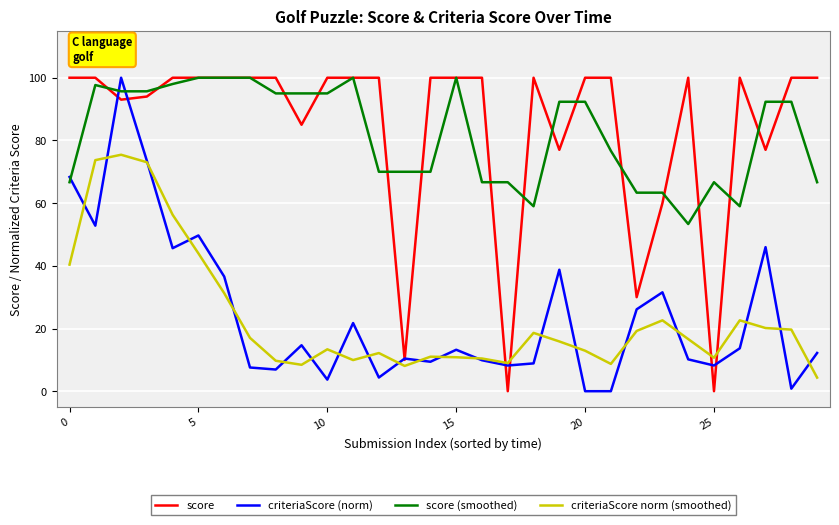

What is the maximum value for criteriaScore norm (smoothed)?

75.4